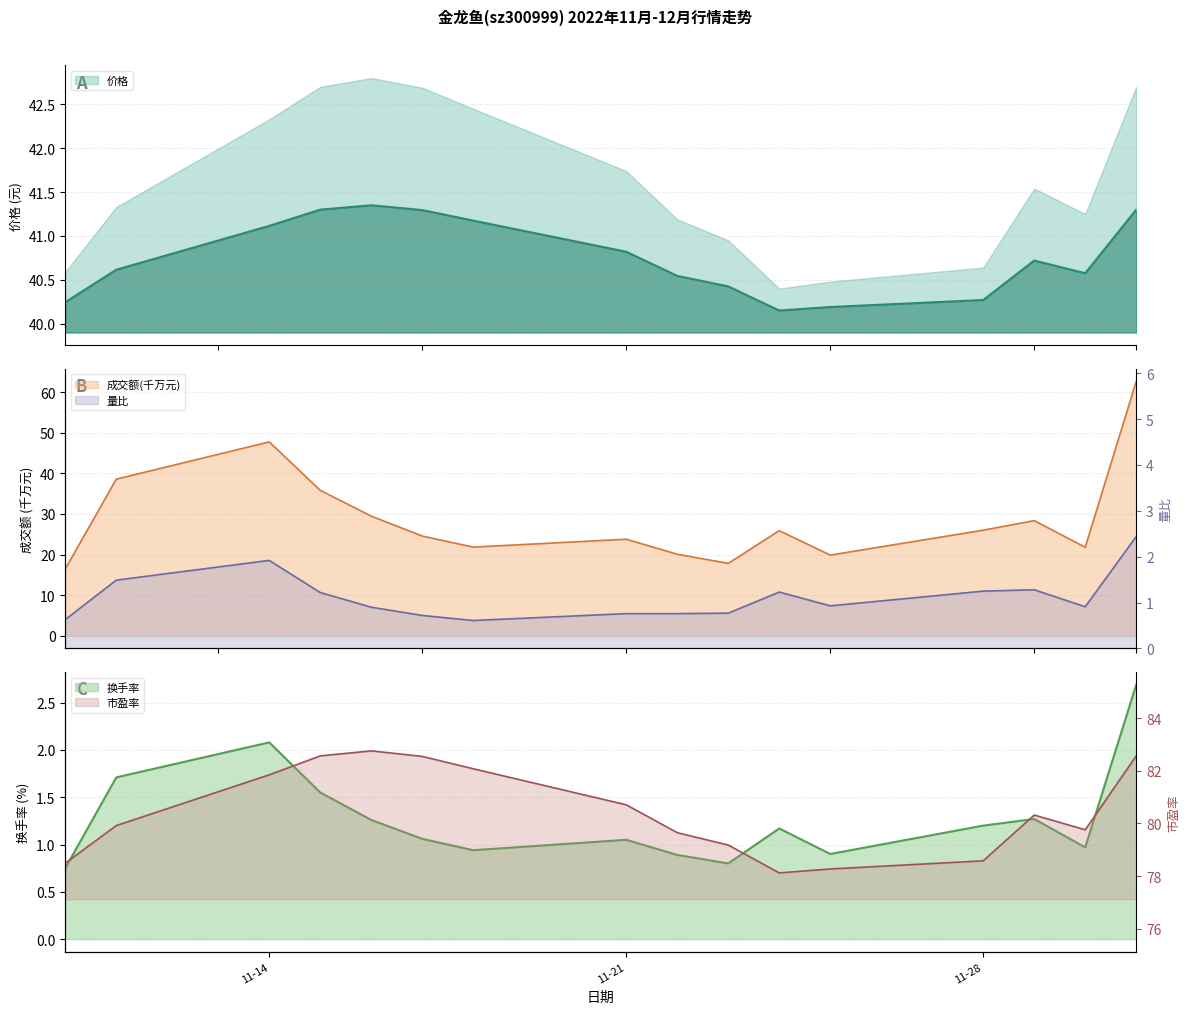

What is the difference between the 成交额(万元) values at 2022-11-24 and 2022-11-14?

21.9